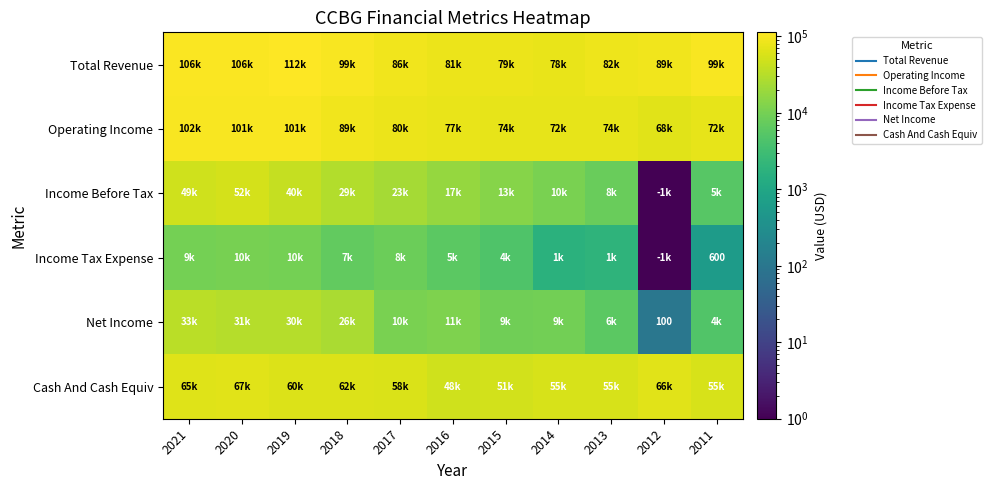

Between 2020 and 2011, which series saw the biggest shift?

Income Before Tax